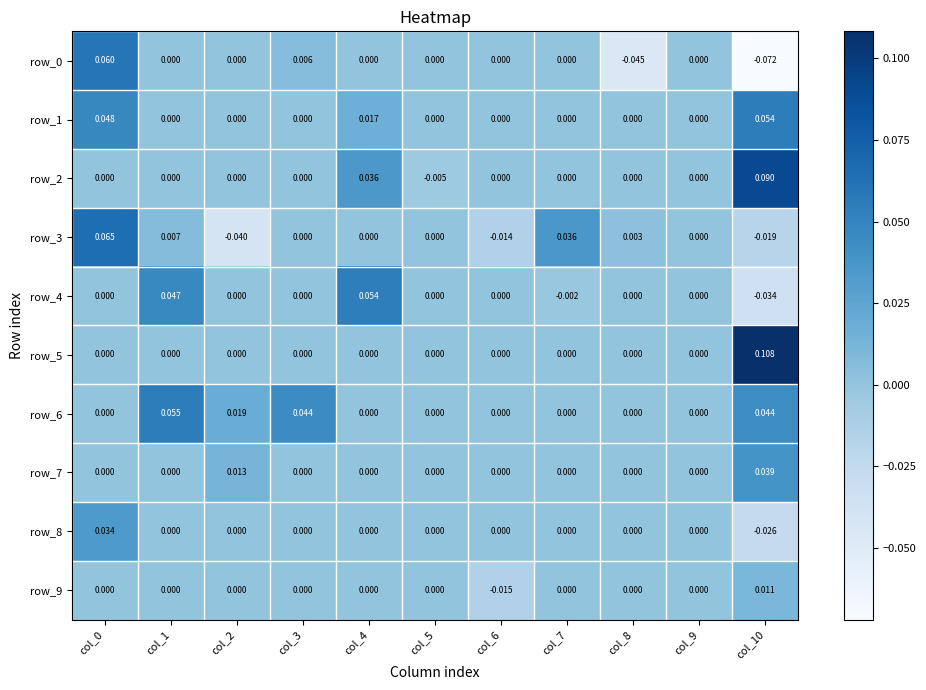

Between col_6 and col_4, which is larger?

col_6